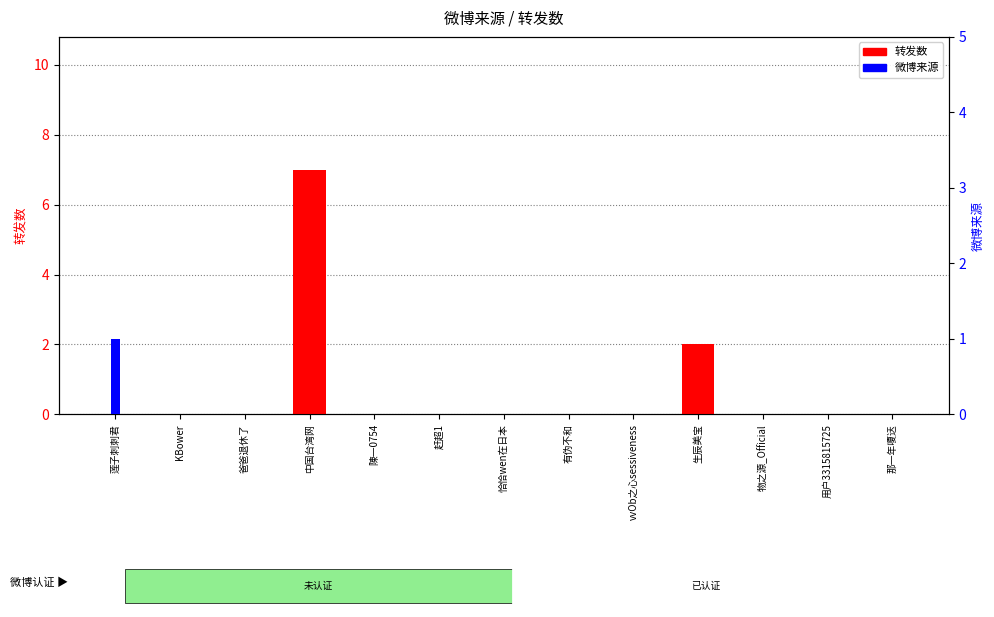

How many groups of bars are there?

13